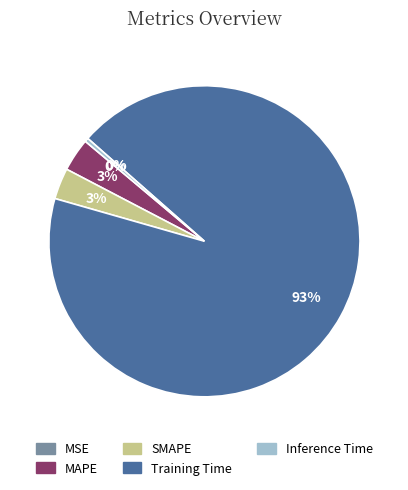

Which slice is the largest?

Training Time